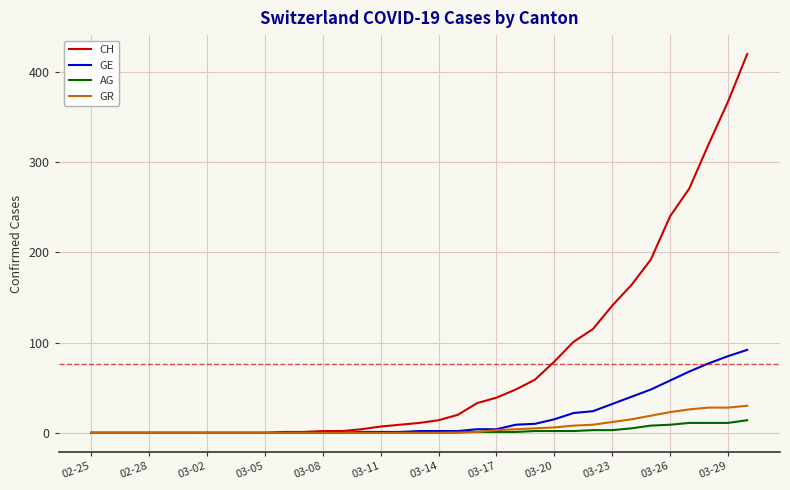

Which series has the widest spread of values?

CH